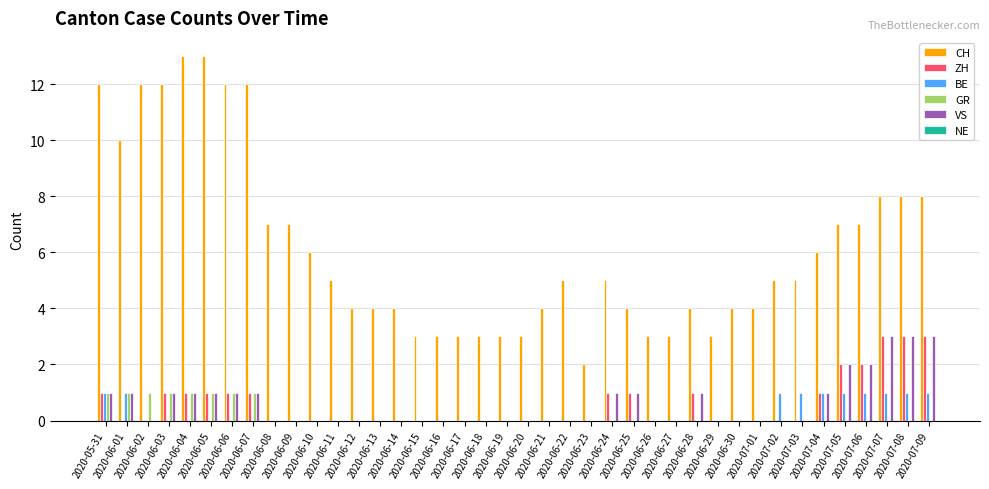

Are the bars grouped side by side (vs. stacked)?

Yes